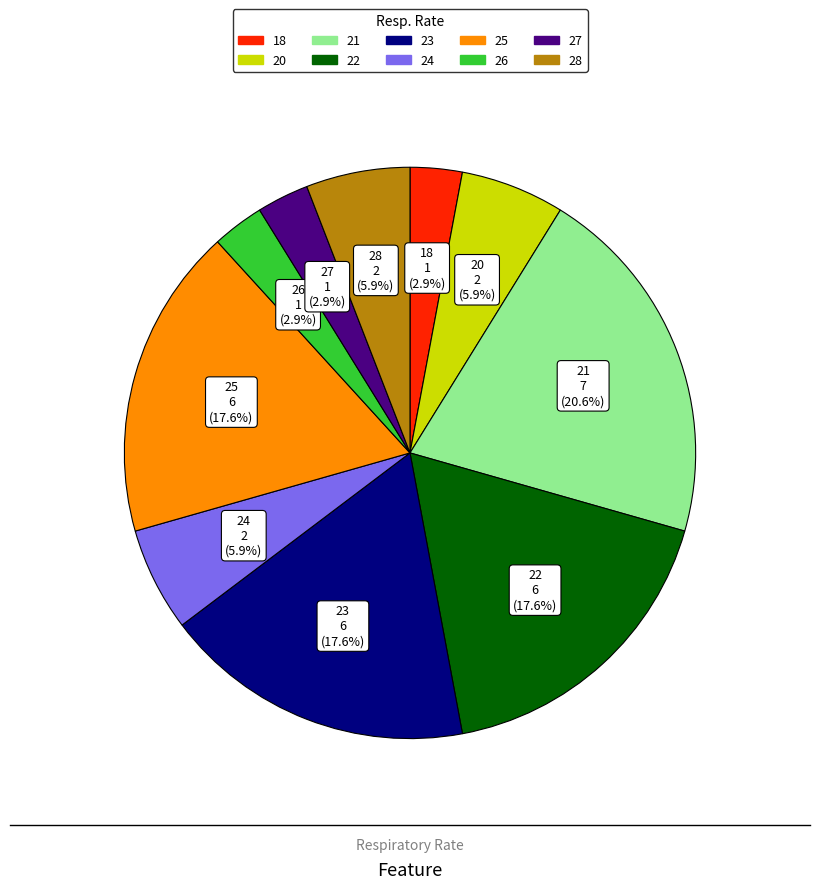

Does 18 account for over 50% of the chart?

No